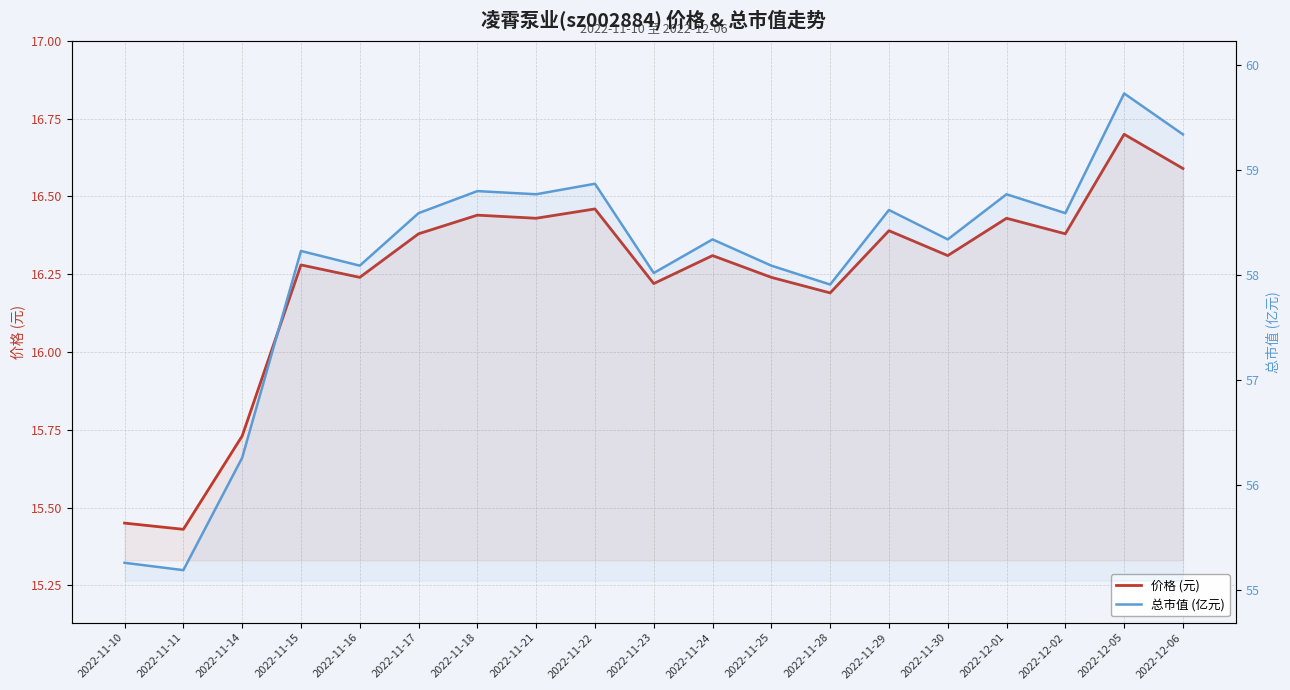

Rank the series by their average value, from highest to lowest.

总市值 (亿元), 价格 (元)